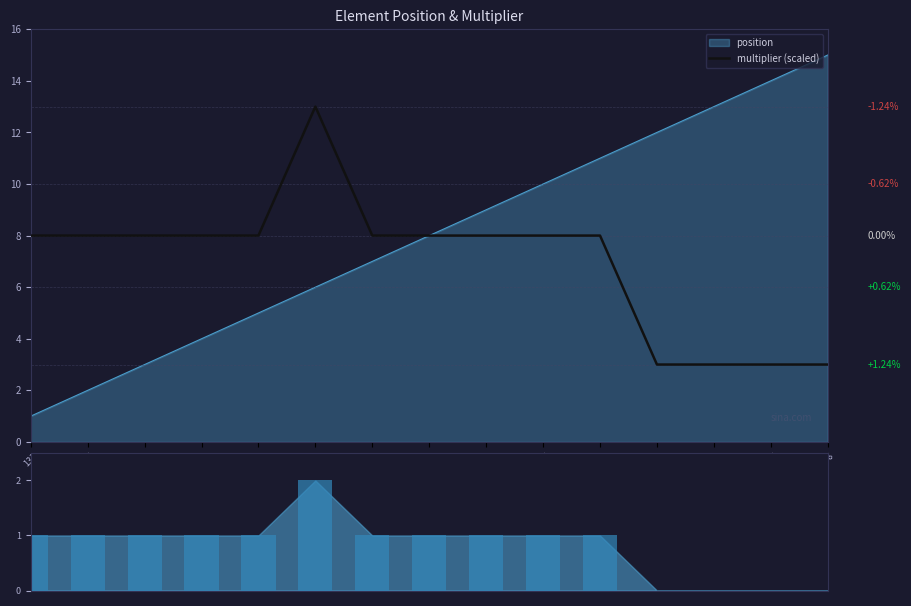

Is the value of position at 346 greater than the value of multiplier (scaled) at 11?

Yes